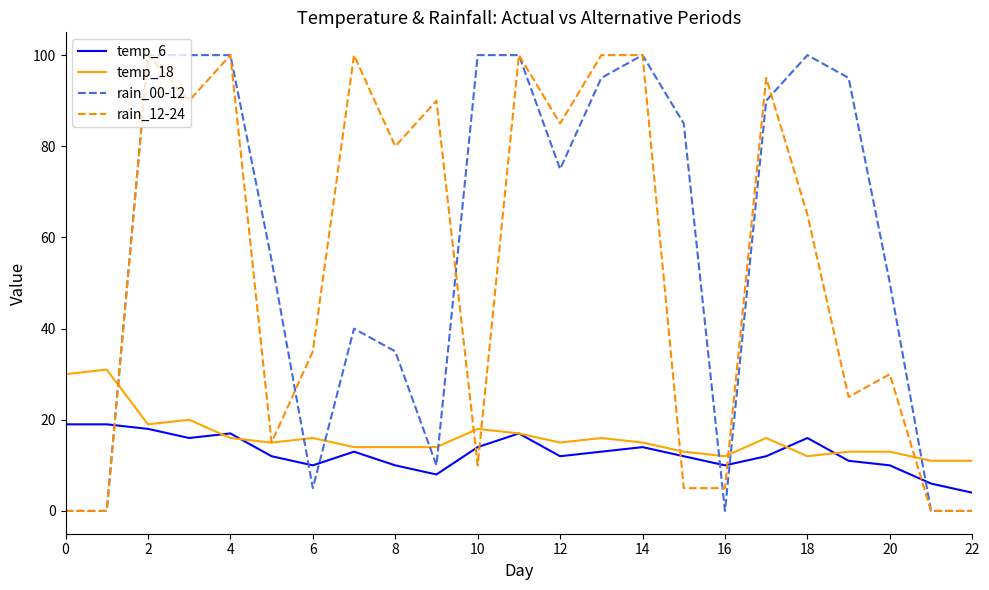

What is the maximum value shown in the chart?

100